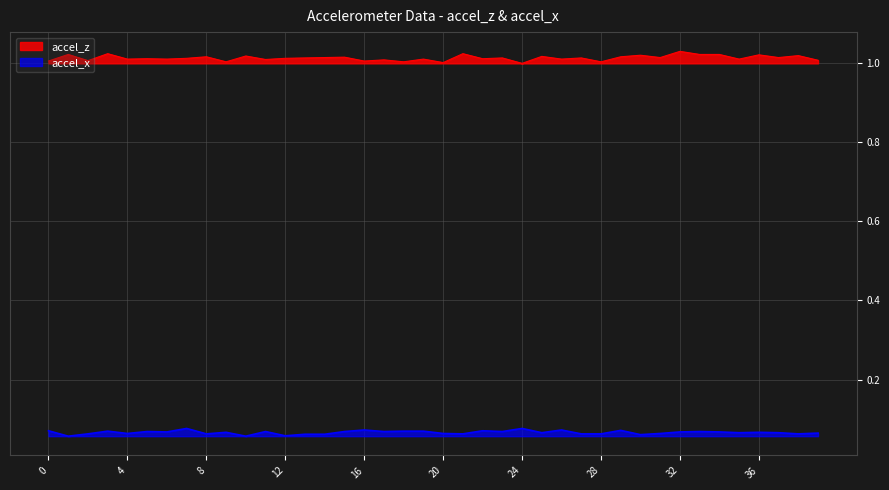

Reading right to left, transcribe all the data shown in this chart.

accel_z: 39=1.0	38=1.0	37=1.0	36=1.0	35=1.0	34=1.0	33=1.0	32=1.0	31=1.0	30=1.0	29=1.0	28=1.0	27=1.0	26=1.0	25=1.0	24=1.0	23=1.0	22=1.0	21=1.0	20=1.0	19=1.0	18=1.0	17=1.0	16=1.0	15=1.0	14=1.0	13=1.0	12=1.0	11=1.0	10=1.0	9=1.0	8=1.0	7=1.0	6=1.0	5=1.0	4=1.0	3=1.0	2=1.0	1=1.0	0=1.0
accel_x: 39=0.1	38=0.1	37=0.1	36=0.1	35=0.1	34=0.1	33=0.1	32=0.1	31=0.1	30=0.1	29=0.1	28=0.1	27=0.1	26=0.1	25=0.1	24=0.1	23=0.1	22=0.1	21=0.1	20=0.1	19=0.1	18=0.1	17=0.1	16=0.1	15=0.1	14=0.1	13=0.1	12=0.1	11=0.1	10=0.1	9=0.1	8=0.1	7=0.1	6=0.1	5=0.1	4=0.1	3=0.1	2=0.1	1=0.1	0=0.1